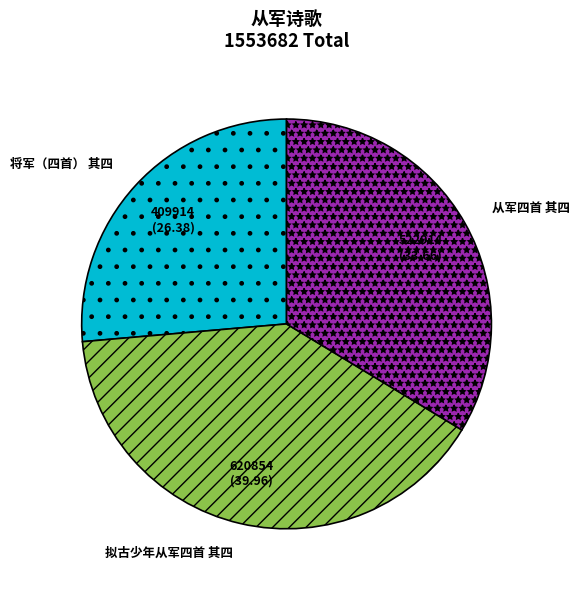

True or false: 从军四首 其四 accounts for 34% of the total.

True